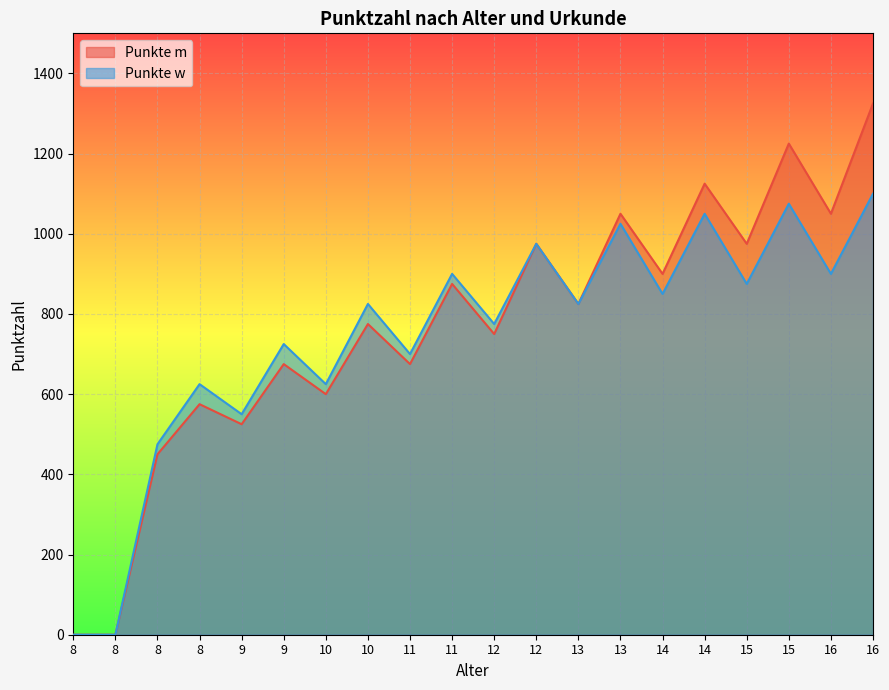

Reading left to right, what are all the values shown in this chart?

Punkte m: 0	0	450	575	525	675	600	775	675	875	750	975	825	1050	900	1125	975	1225	1050	1325
Punkte w: 0	0	475	625	550	725	625	825	700	900	775	975	825	1025	850	1050	875	1075	900	1100